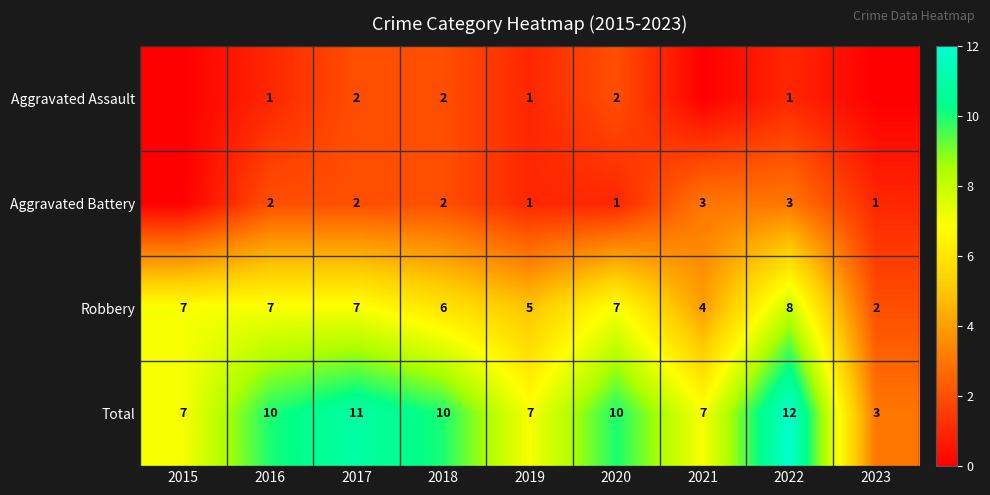

True or false: Robbery has a value of 8 at 2022.

True